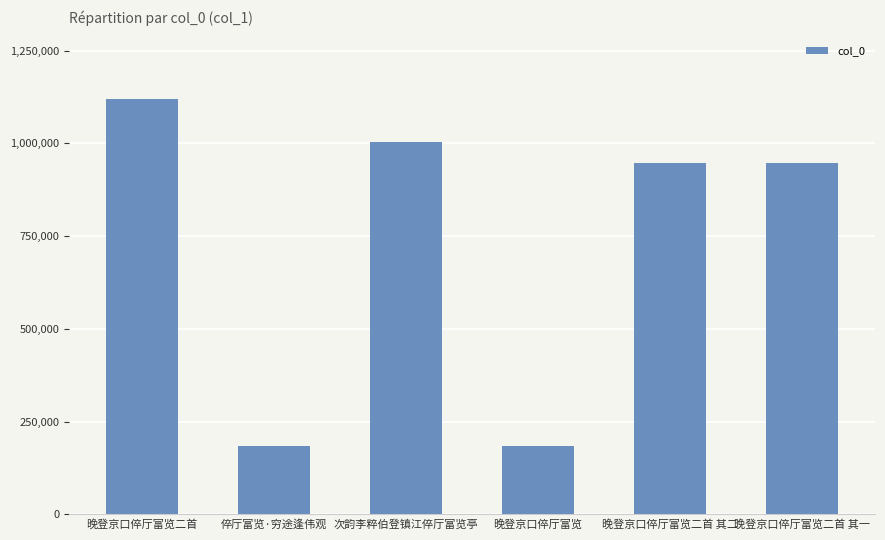

The chart shows a value of 555865 at 晚登京口倅厅富览二首 其二. True or false?

False